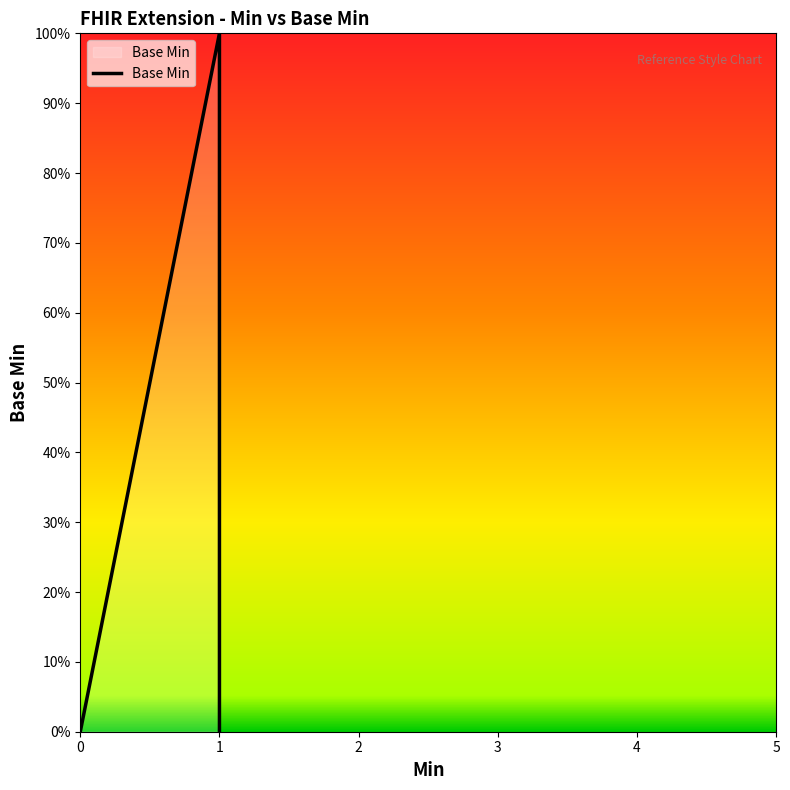

Does the chart display data point markers on the line(s)?

No